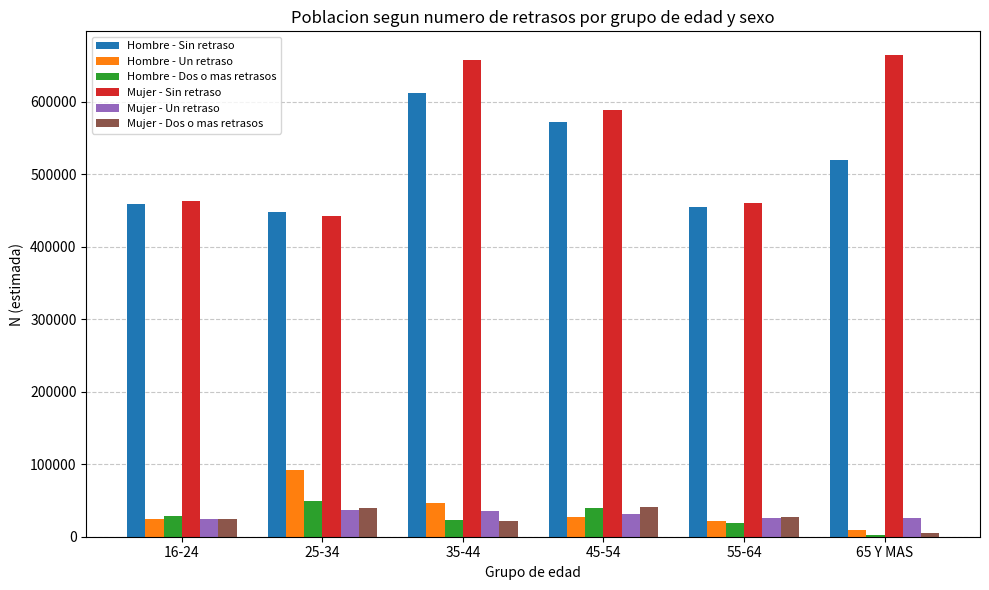

How many distinct data groups are displayed?

6